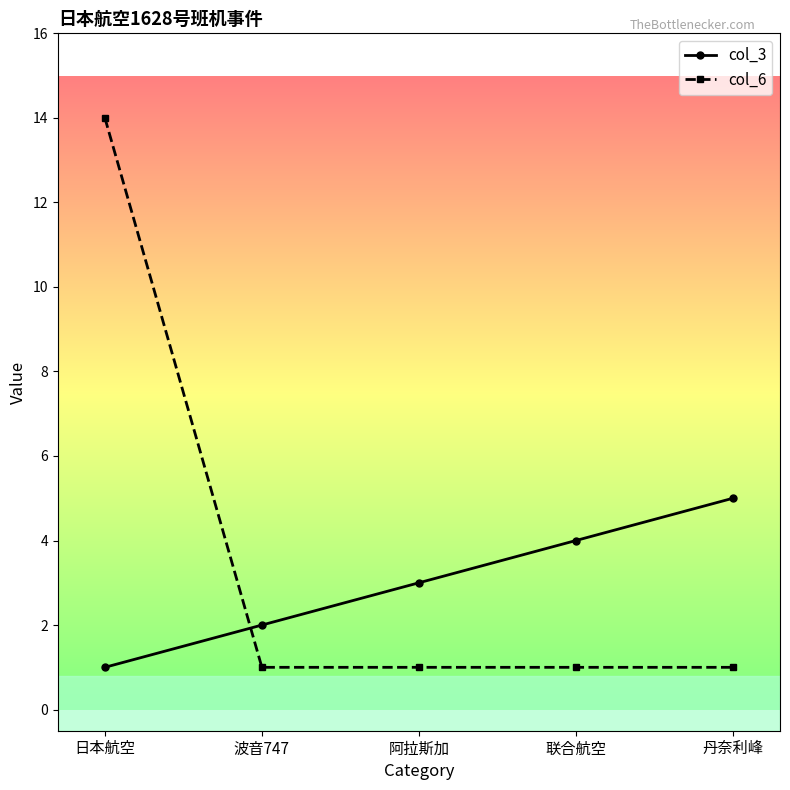

Between 阿拉斯加 and 丹奈利峰, which series saw the biggest shift?

col_3